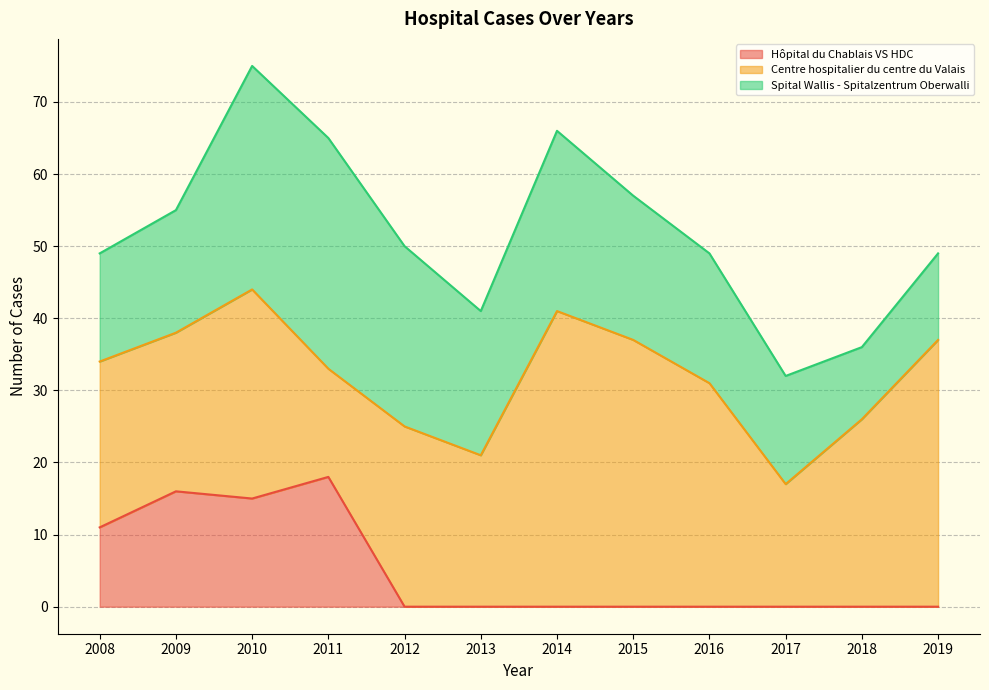

Reading left to right, extract all data points from this chart.

Hôpital du Chablais VS HDC: 2008=11	2009=16	2010=15	2011=18	2012=0	2013=0	2014=0	2015=0	2016=0	2017=0	2018=0	2019=0
Centre hospitalier du centre du Valais: 2008=23	2009=22	2010=29	2011=15	2012=25	2013=21	2014=41	2015=37	2016=31	2017=17	2018=26	2019=37
Spital Wallis - Spitalzentrum Oberwalli: 2008=15	2009=17	2010=31	2011=32	2012=25	2013=20	2014=25	2015=20	2016=18	2017=15	2018=10	2019=12